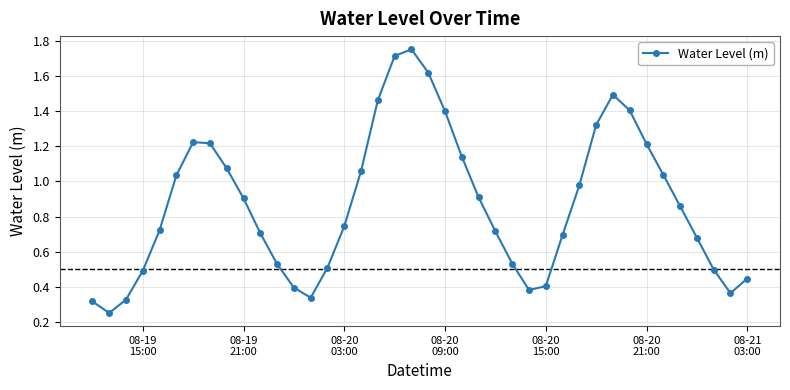

What is the sum of all values?

34.9